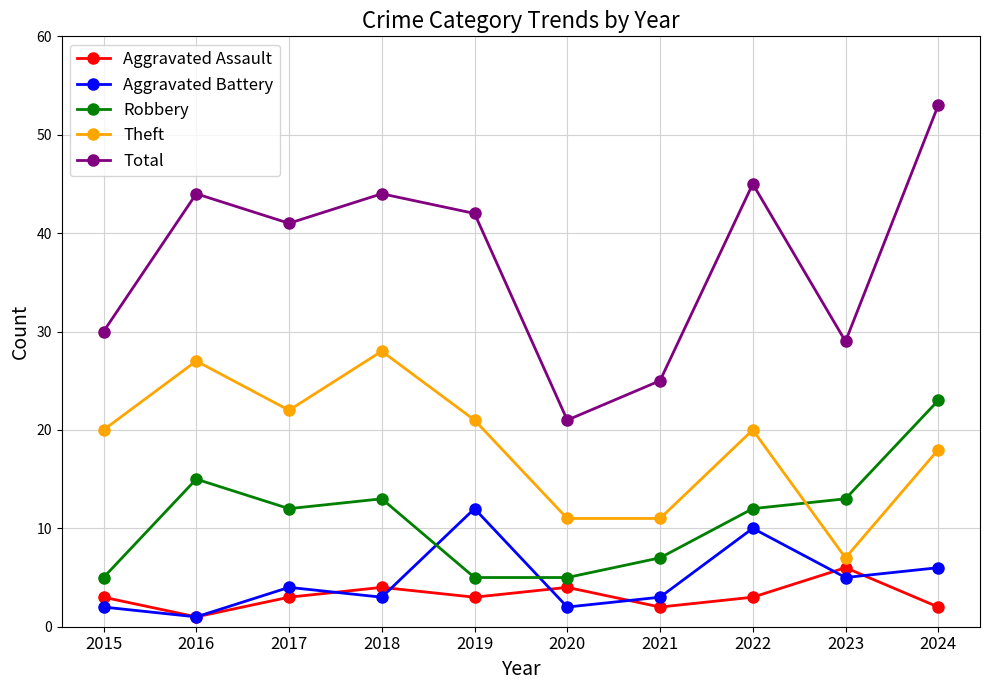

Where is Theft nearest to the value 17?

2024